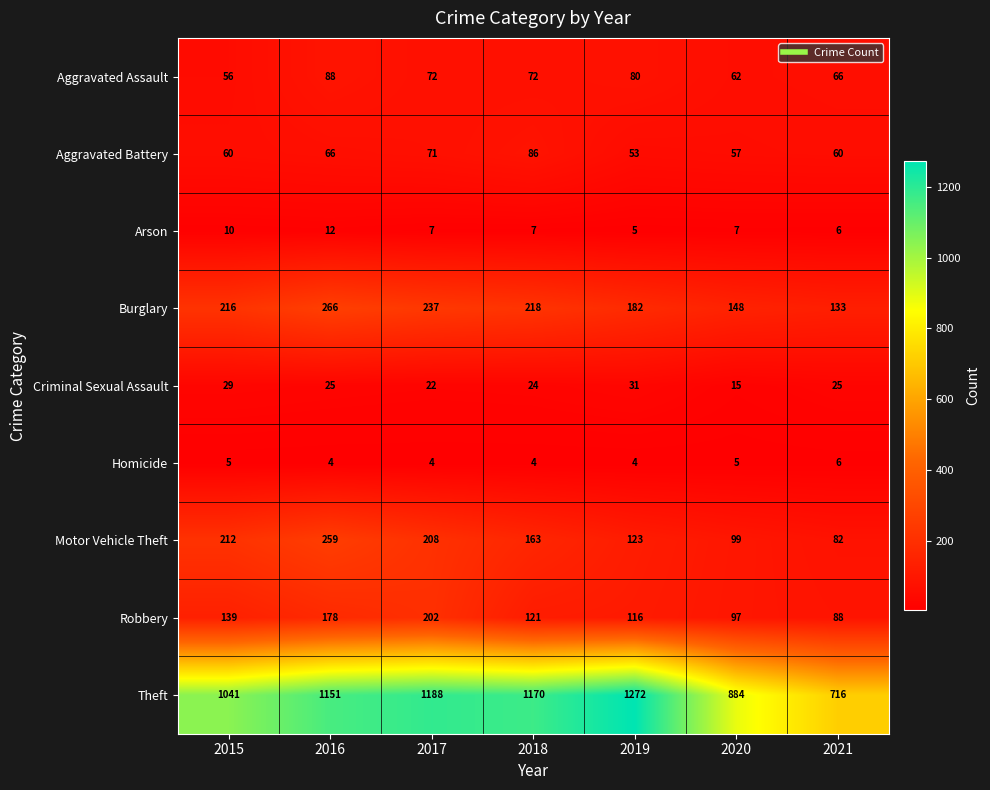

The value of Theft at 2015 is 1041. True or false?

True